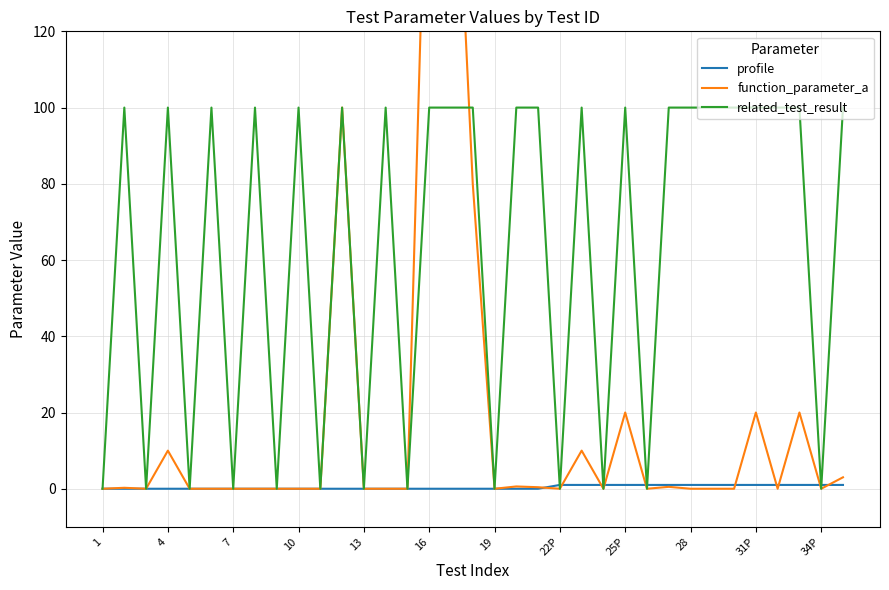

What are all the series names shown in the legend?

profile, function_parameter_a, related_test_result